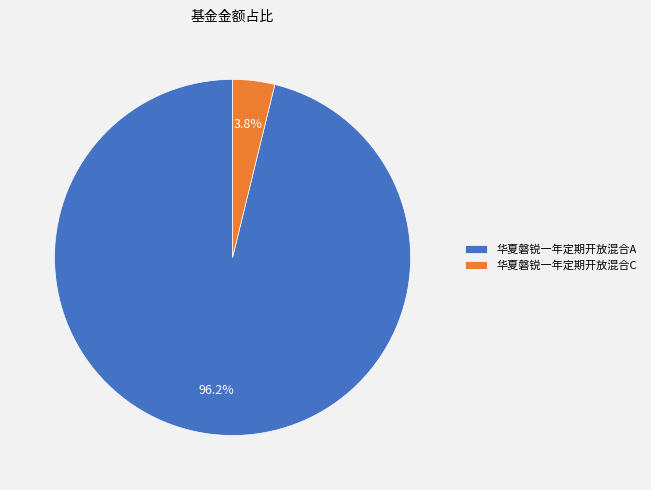

True or false: 华夏磐锐一年定期开放混合C accounts for 17% of the total.

False